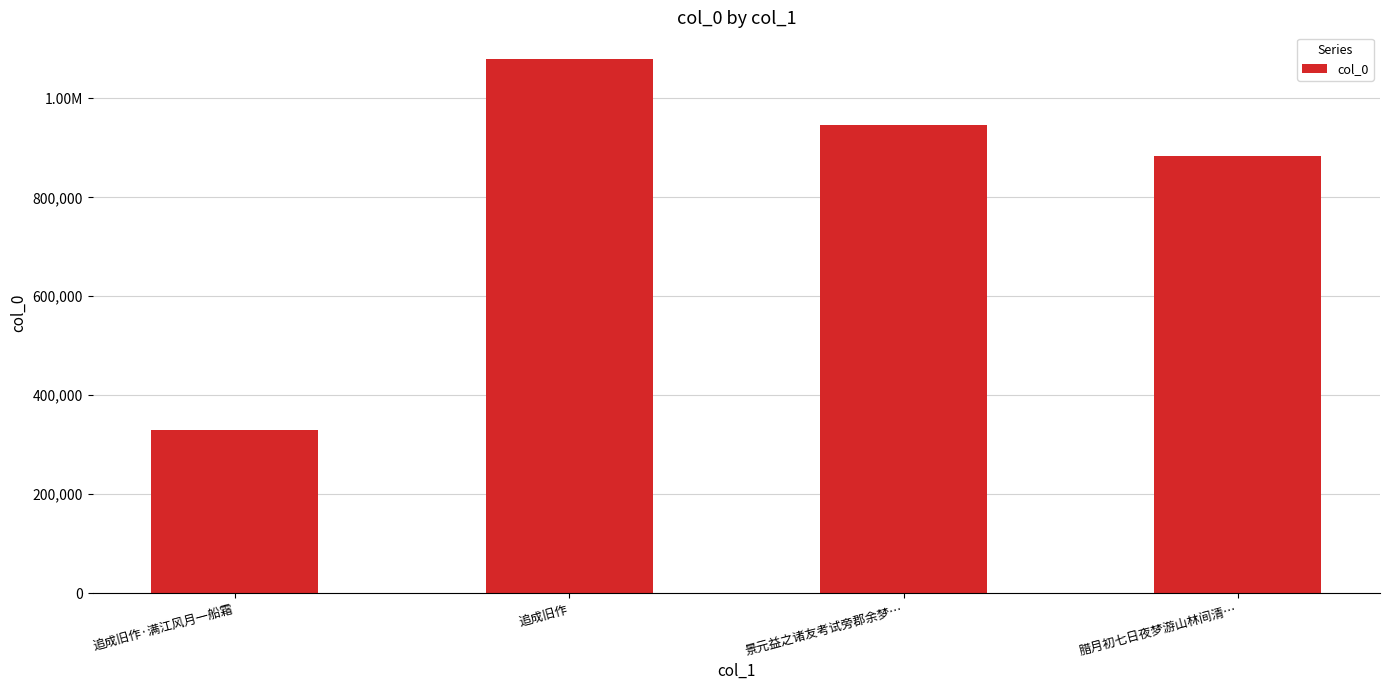

Rank the categories by value from lowest to highest.

追成旧作·满江风月一船霜, 腊月初七日夜梦游山林间清…, 景元益之诸友考试旁郡余梦…, 追成旧作